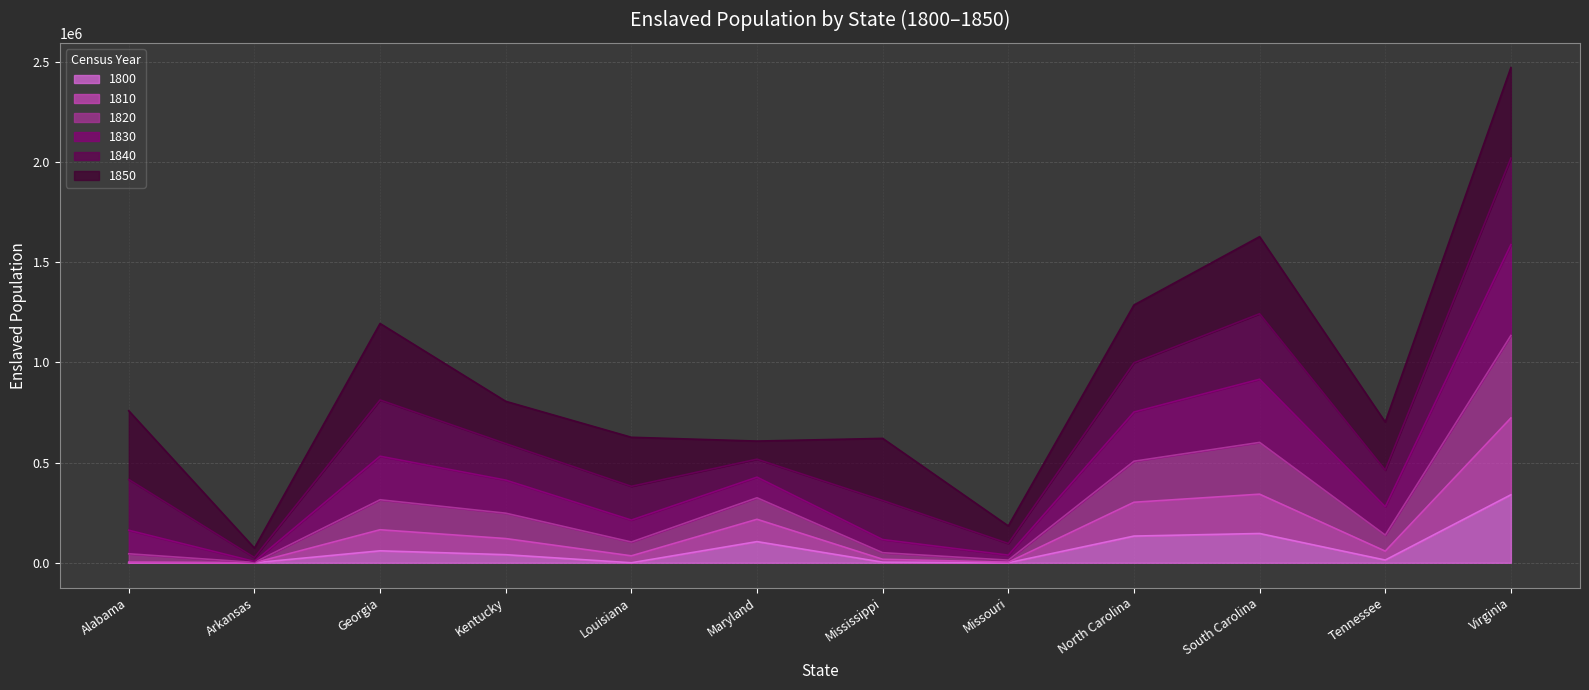

In 1800, how many points are lower than both neighbors (excluding endpoints)?

4